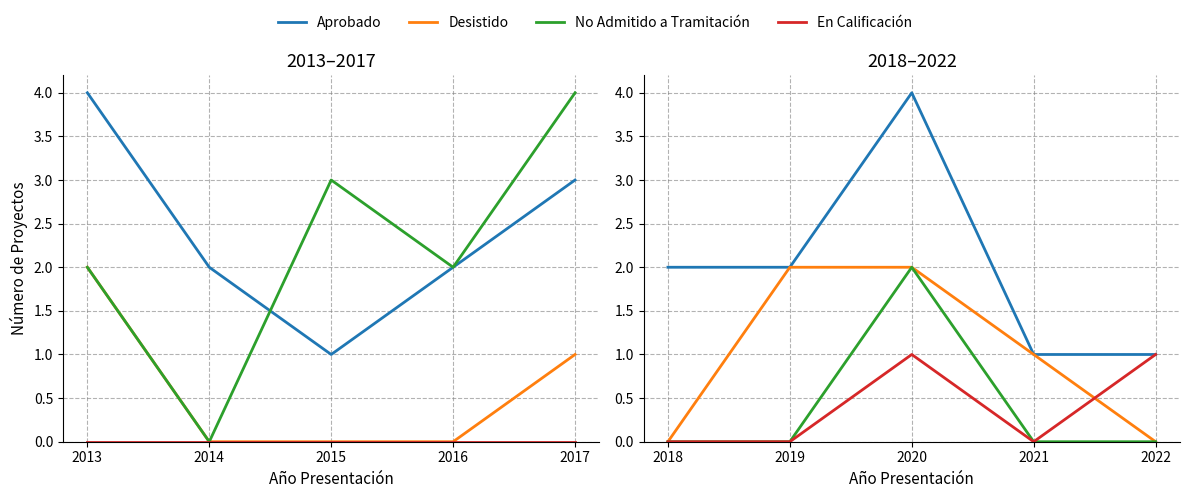

What is the value of the Aprobado point at the 5th from the left?

1